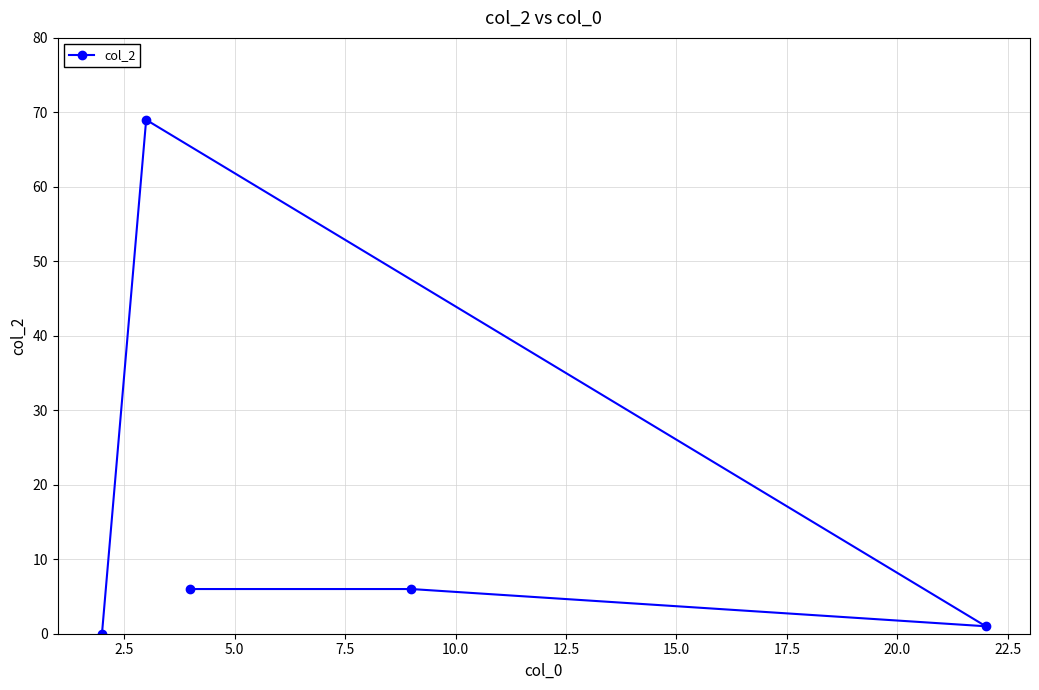

Count the number of values greater than 6.

1